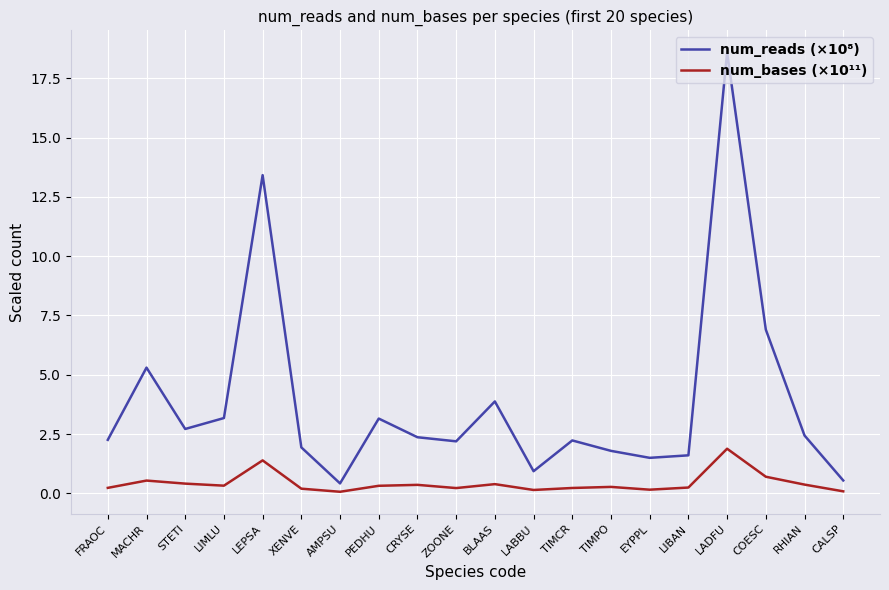

What is the difference between the second highest and minimum values in the num_bases (×10¹¹) series?

1.3